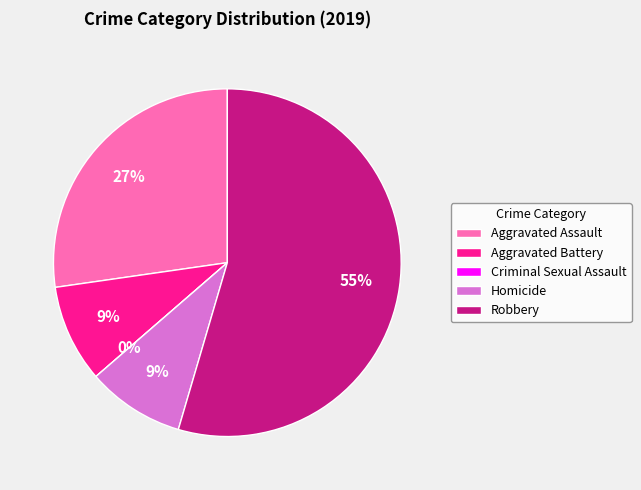

To the nearest percent, what is the difference between the Robbery and Criminal Sexual Assault slice percentages?

55%